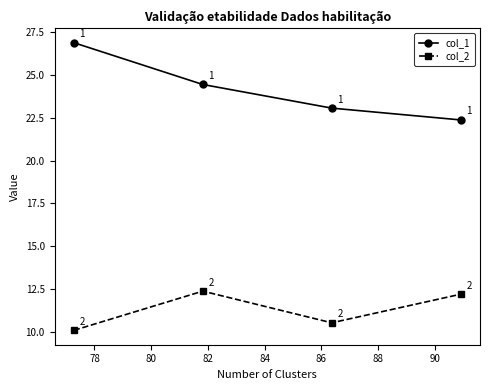

At how many categories does at least one series exceed 12?

4